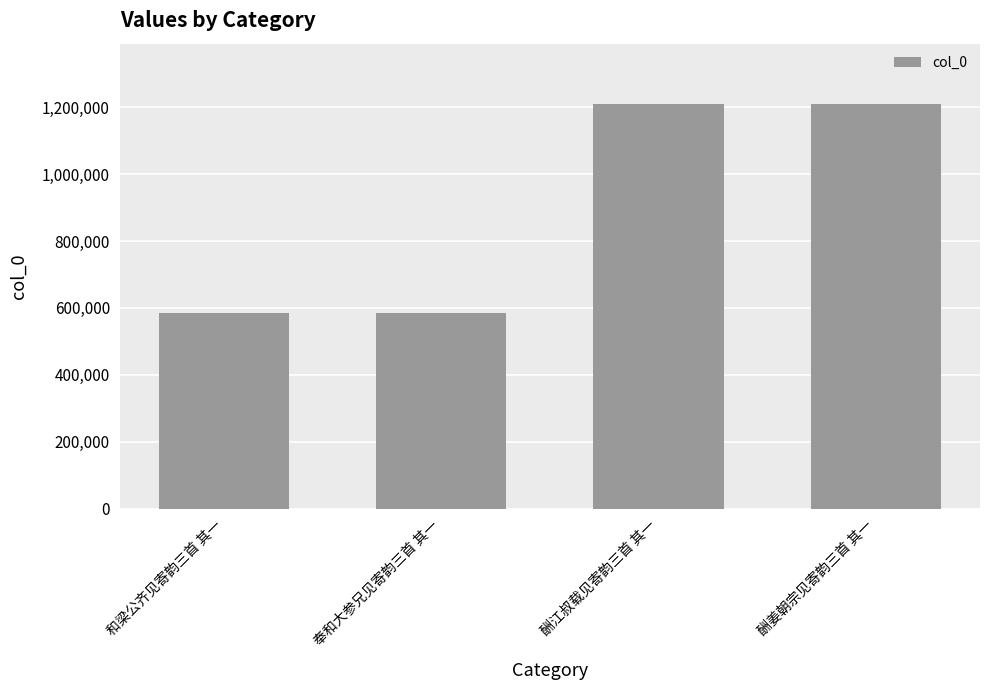

What is the label of the 2nd bar from the left?

奉和大参兄见寄韵三首 其一